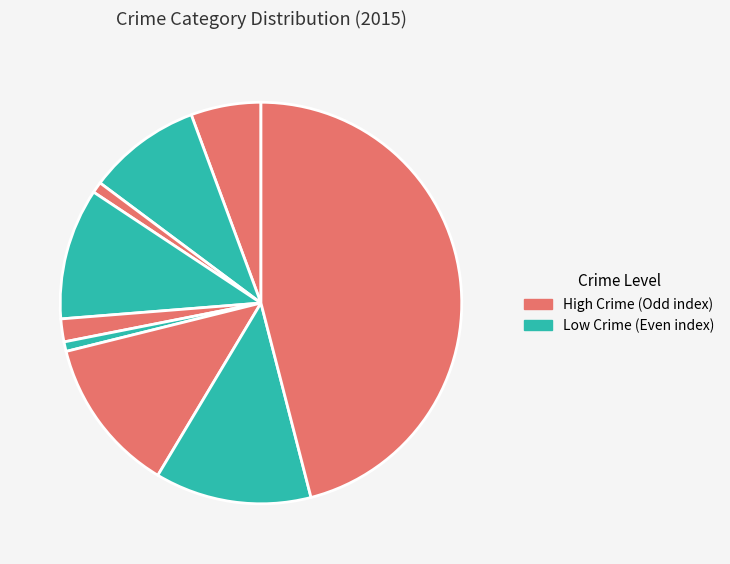

What is the largest slice in the pie chart?

Theft